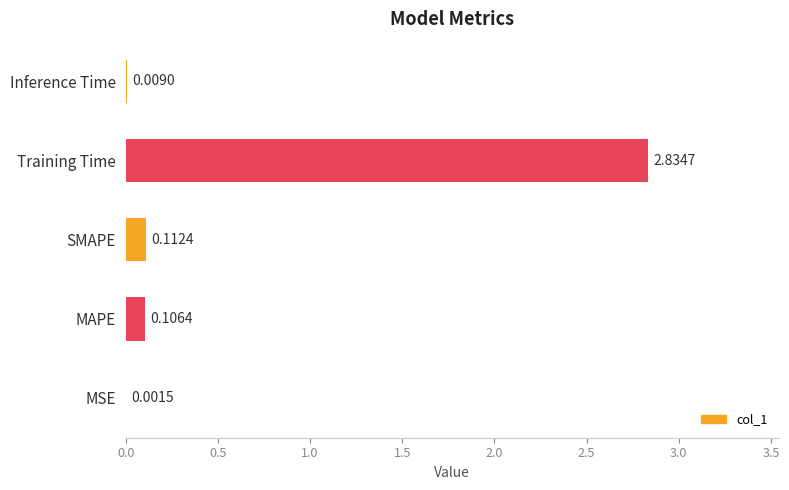

At which label is the value closest to 1?

SMAPE